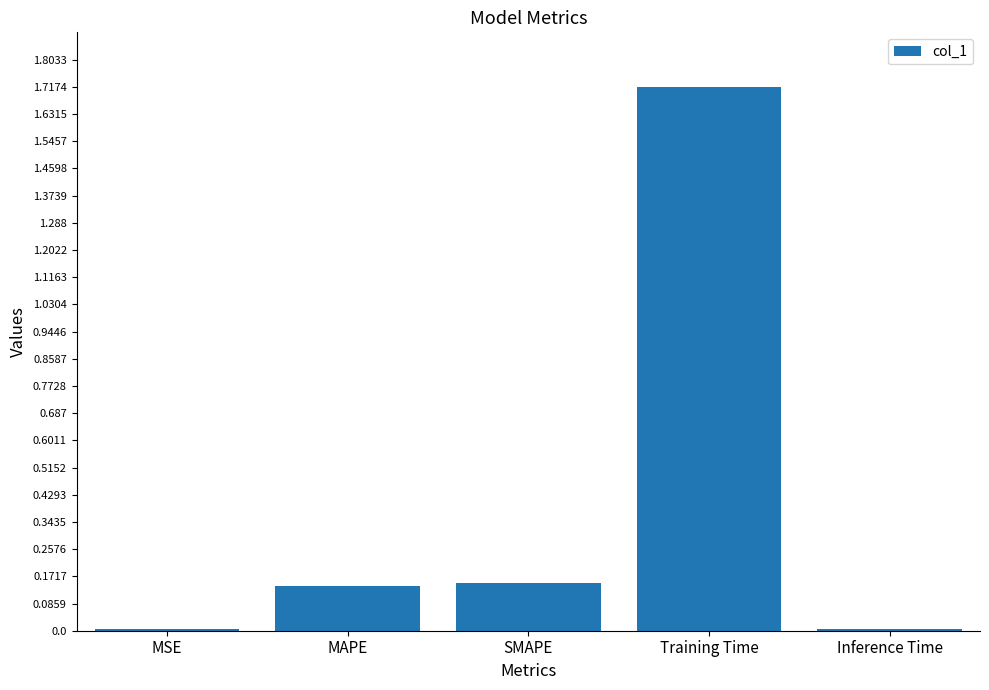

What value does the data have at Training Time?

1.7